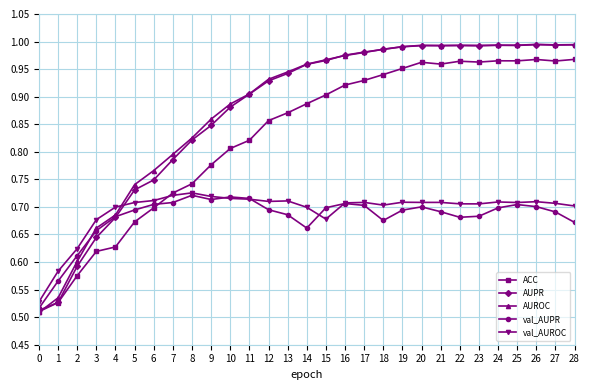

Which series changed the most between 0 and 8?

AUROC